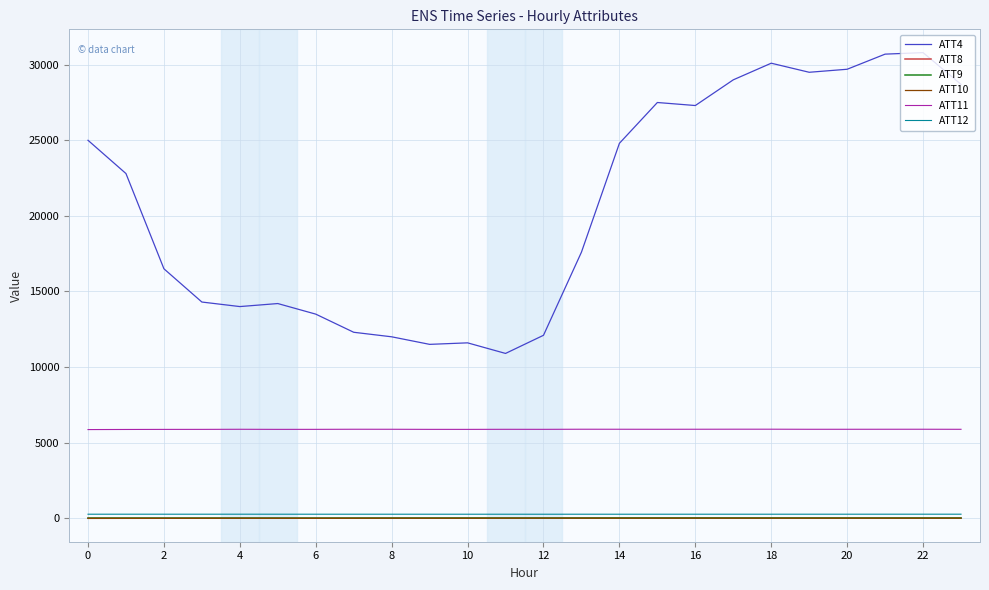

Which series has the largest total across all categories?

ATT4